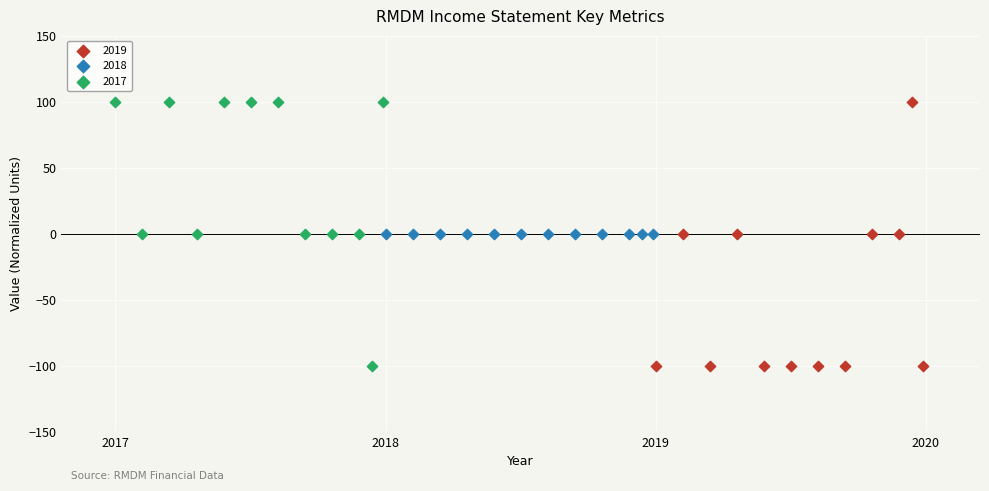

What are all the series names shown in the legend?

2019, 2018, 2017